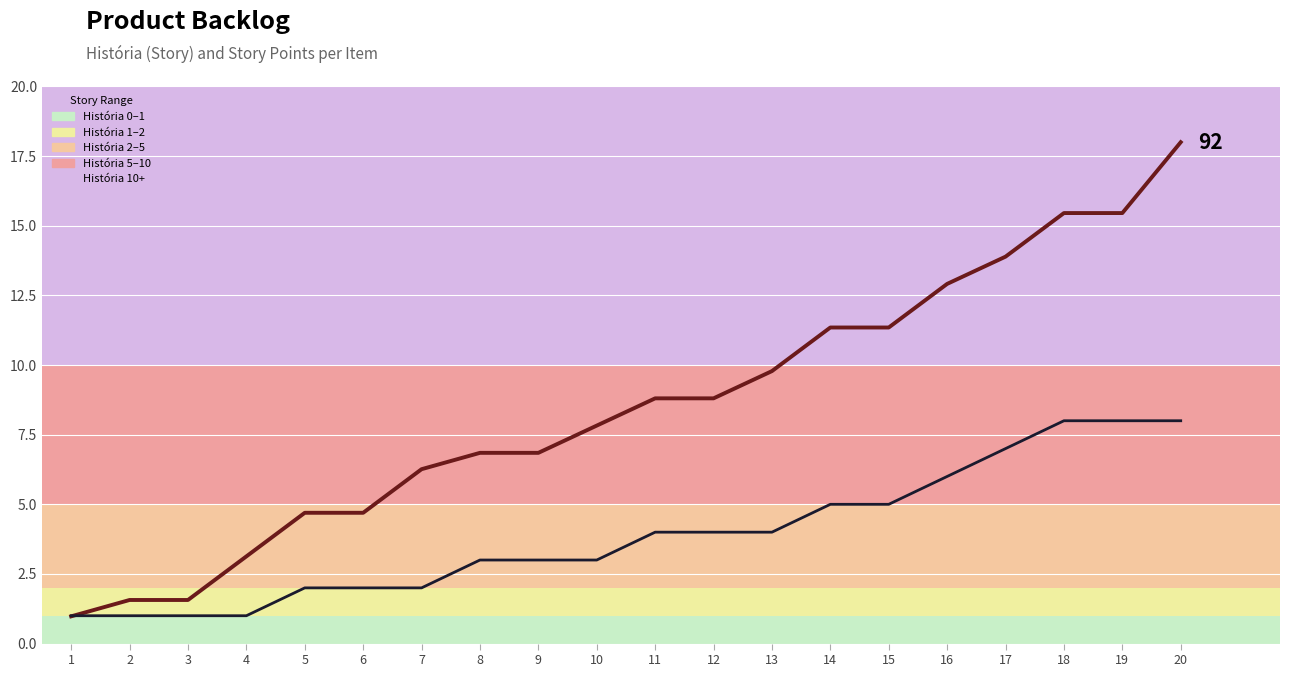

What is the total value across all series at 10?

10.8